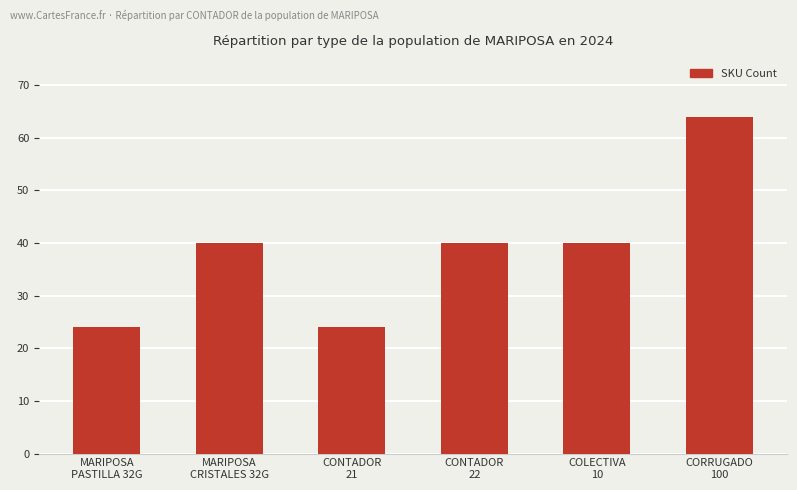

What is the value of the 2nd bar from the left?

40